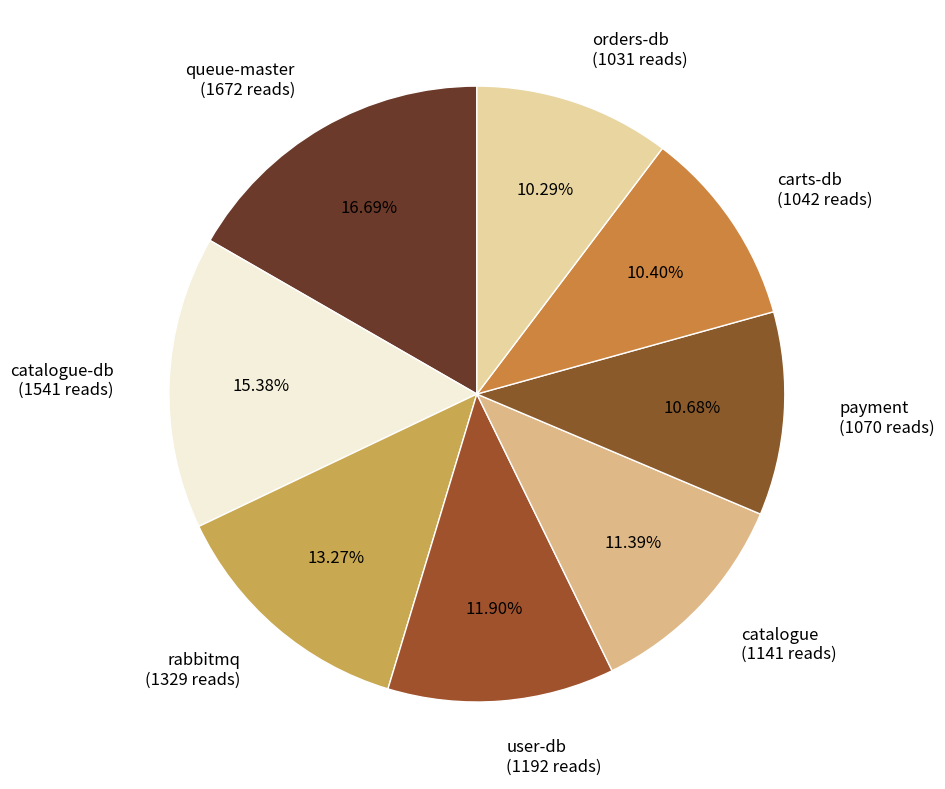

Combined, do carts-db (1042 reads) and orders-db (1031 reads) account for over 50%?

No